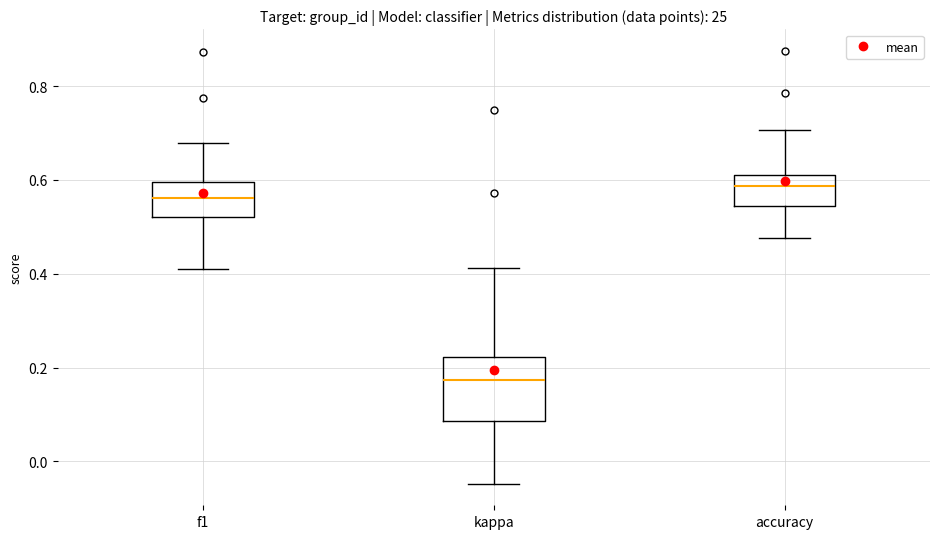

Where does the lower whisker of the box for accuracy end on the y-axis? The values are not printed on the chart, so give them approximately, as read against the axis.

0.48